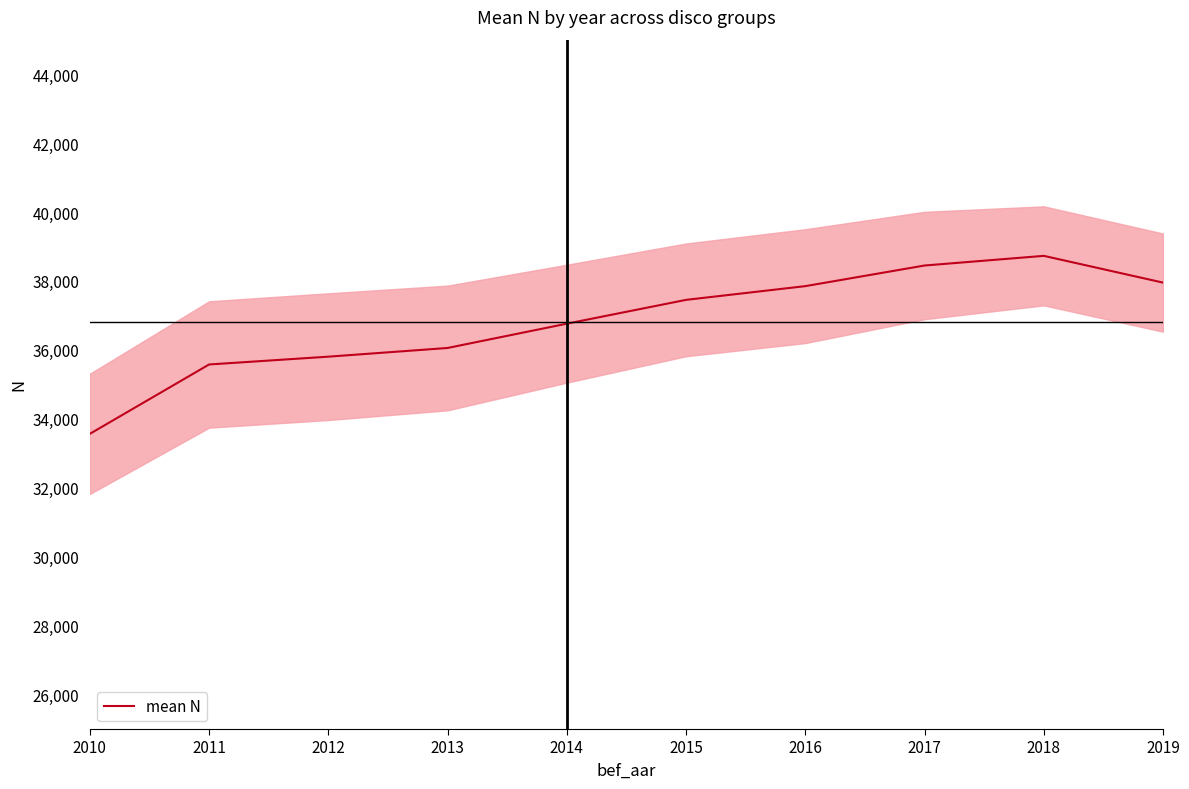

Reading left to right, what are all the values shown in this chart?

2010=33564.2	2011=35576.5	2012=35803.0	2013=36055.2	2014=36760.0	2015=37451.0	2016=37849.2	2017=38447.8	2018=38728.0	2019=37951.2